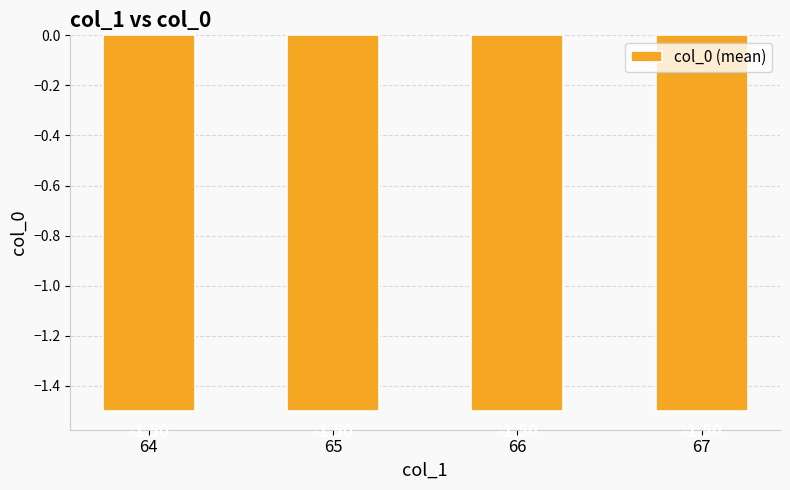

The chart shows a value of -1 at 66. True or false?

True